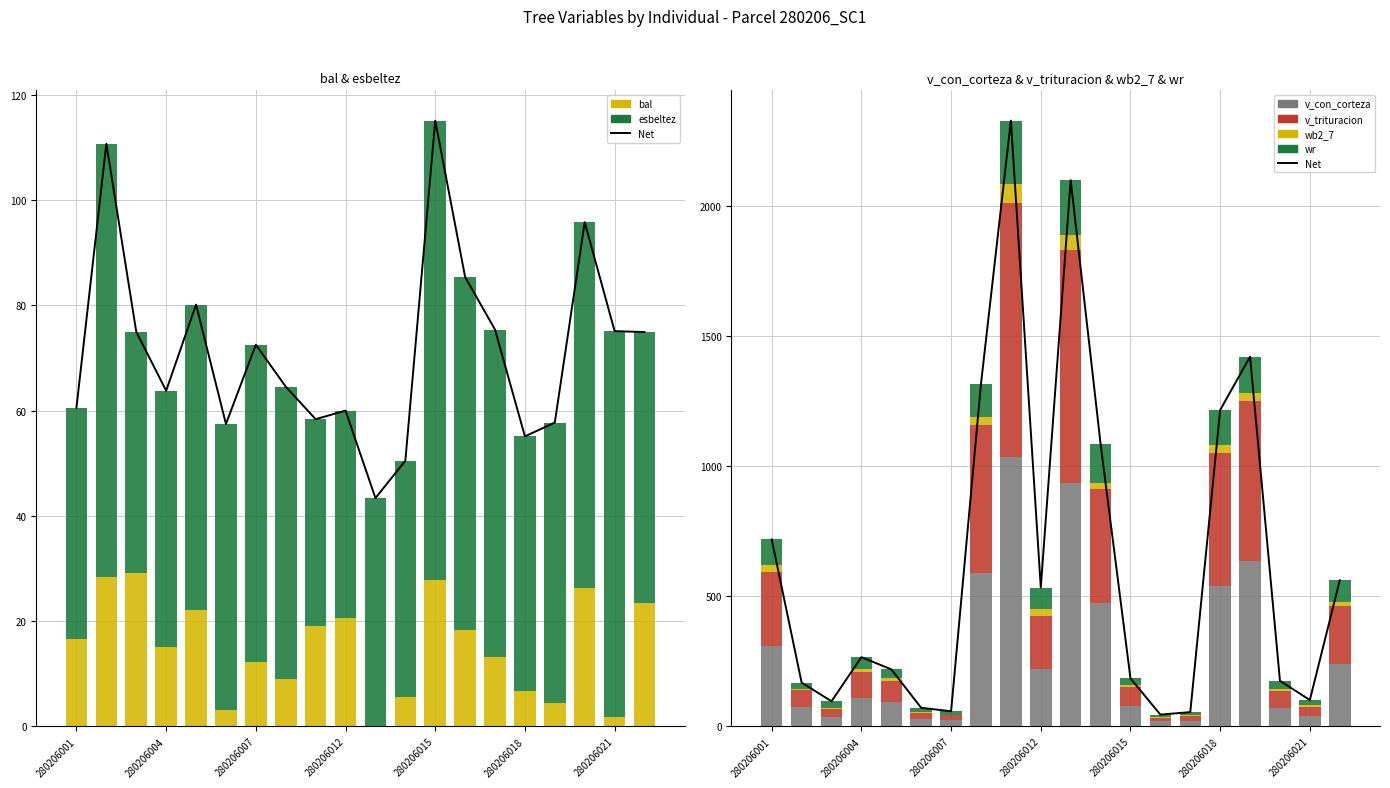

Which has a higher value, 280206011 or 280206020?

280206020